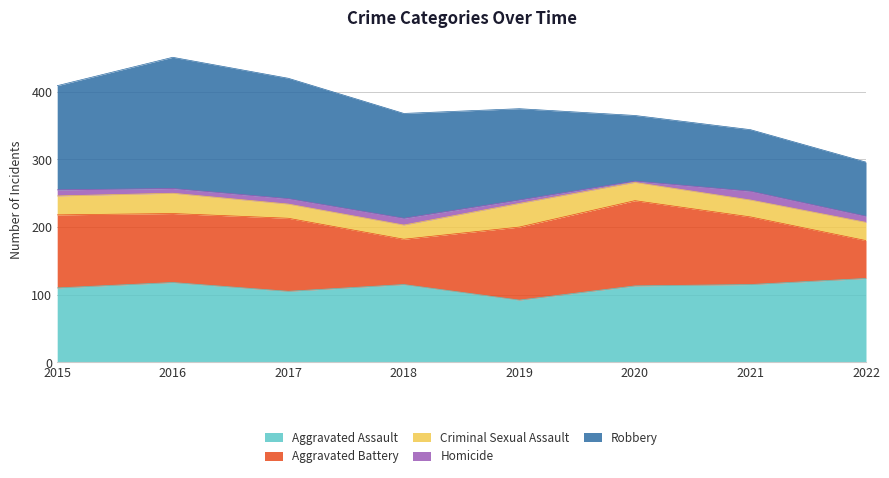

How many series are shown in this chart?

5